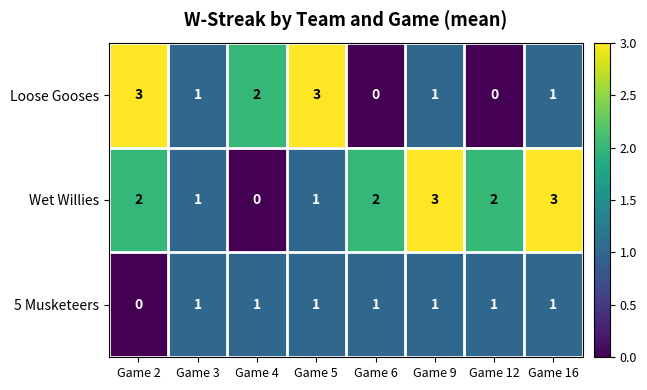

Rank the series by their average value, from lowest to highest.

5 Musketeers, Loose Gooses, Wet Willies